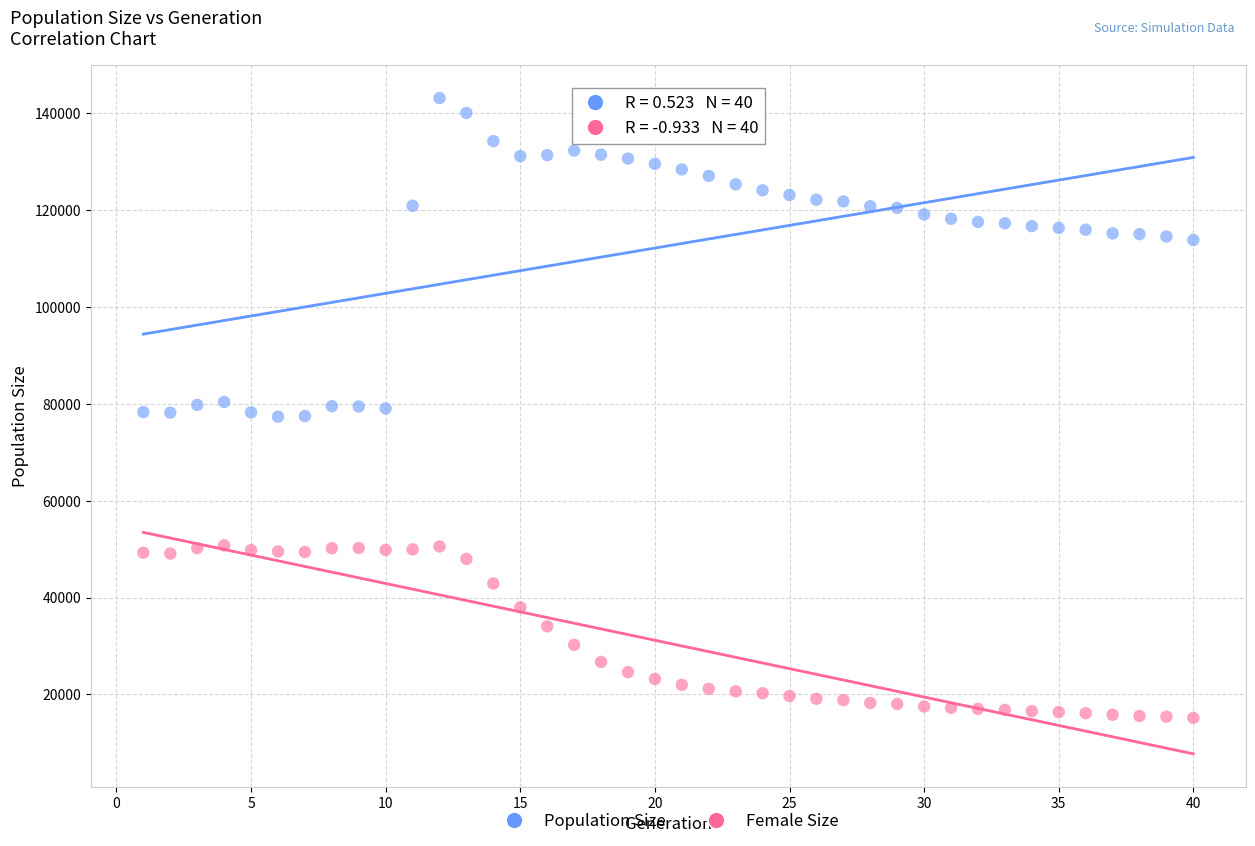

What are all the series names shown in the legend?

Population Size, Female Size